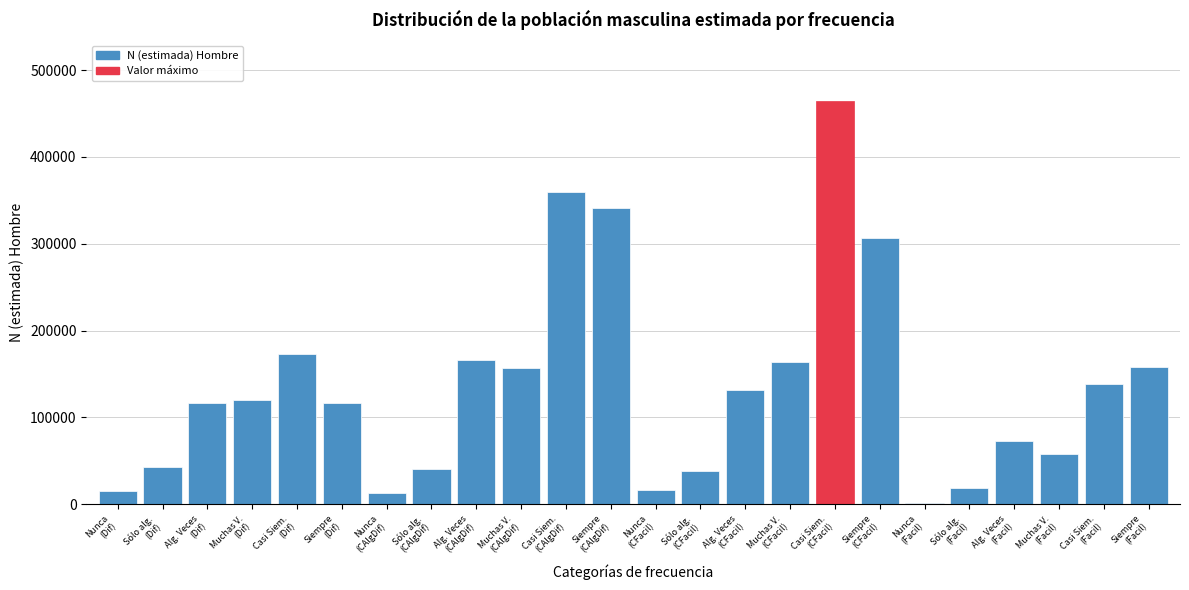

What is the average value?

134618